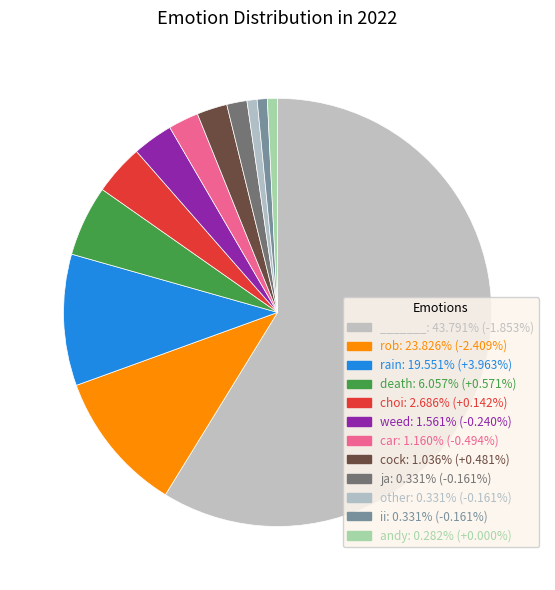

How many segments does this pie chart have?

12